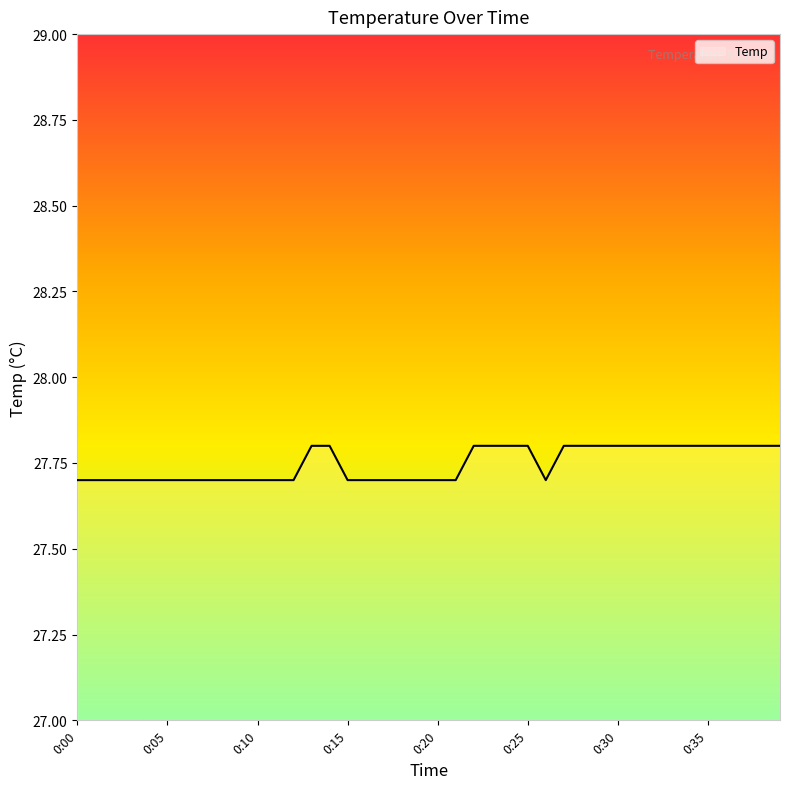

What is the maximum value shown in the chart?

27.8